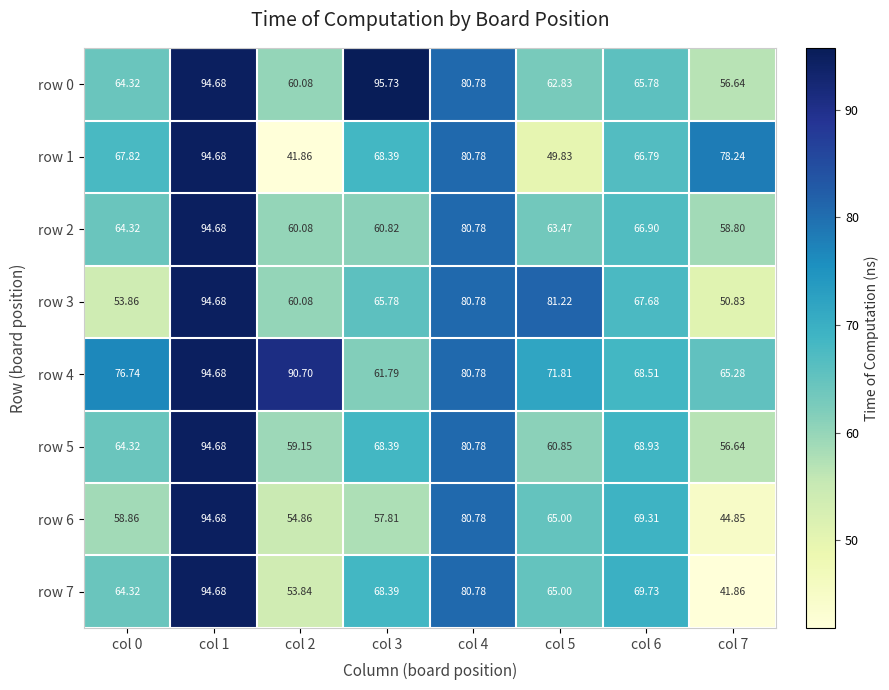

What is the smallest value displayed?

41.9